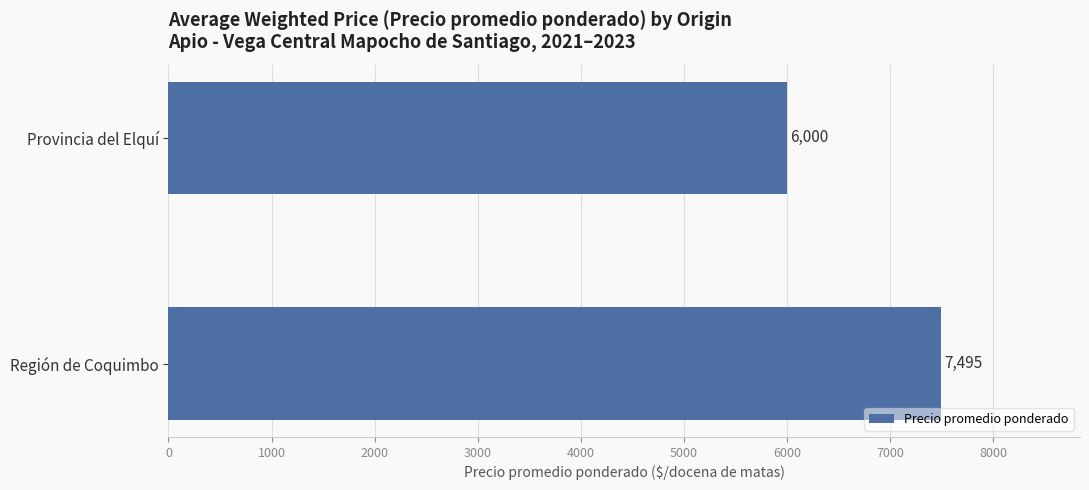

How many data points does each series have?

2